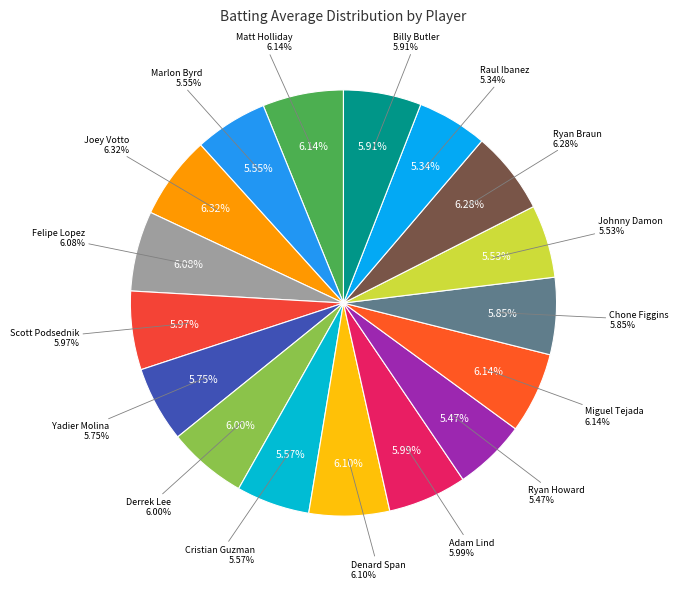

Which slice is the largest?

Joey Votto